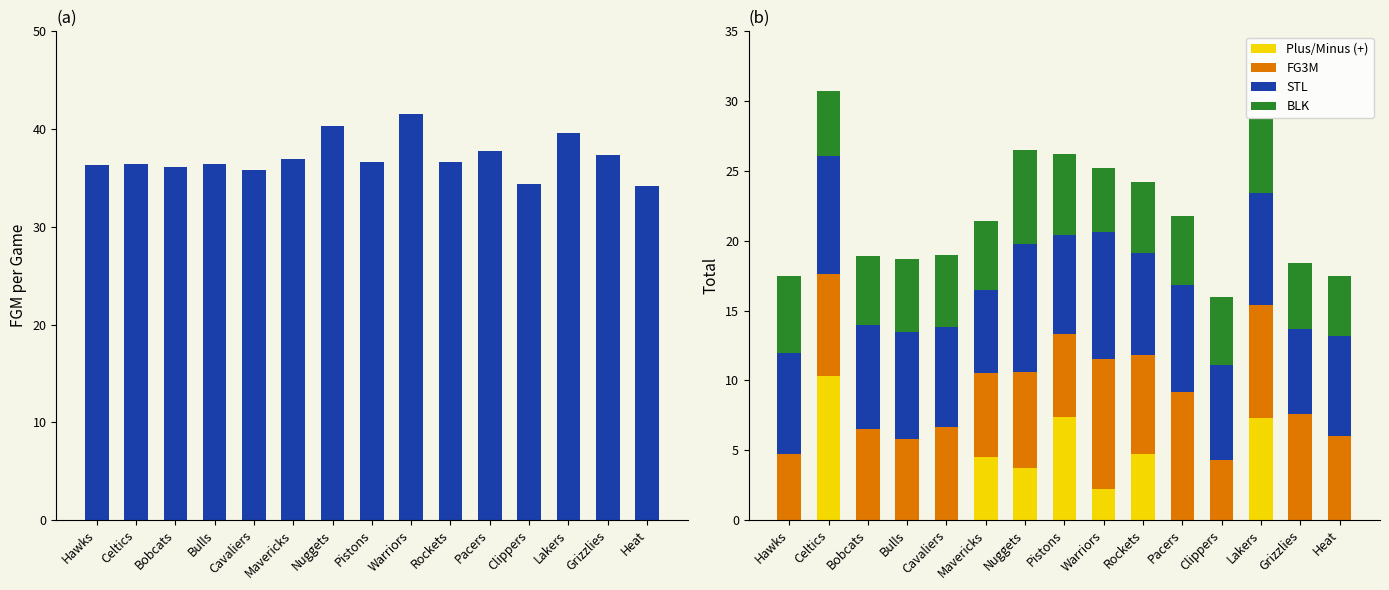

Count the number of data series in this chart.

5